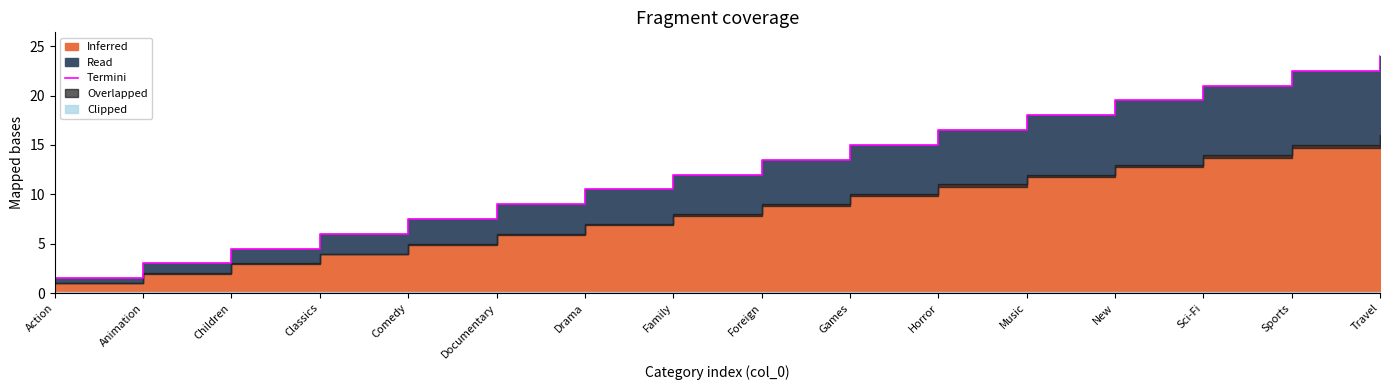

The value at New is 19.5. True or false?

True